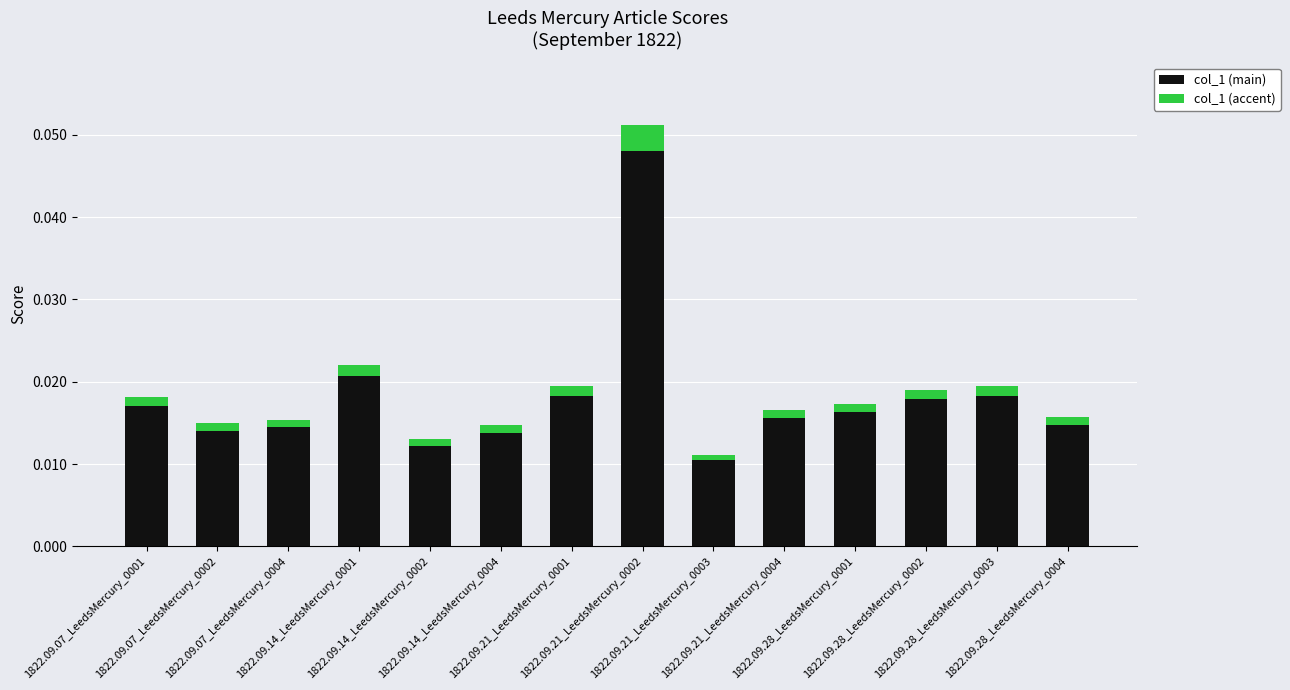

How many distinct data groups are displayed?

2